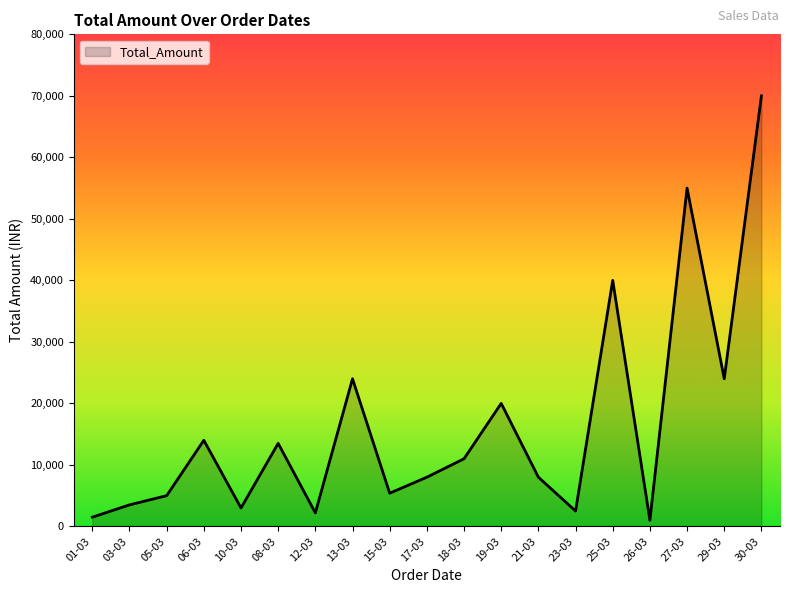

How many interior local peaks (higher than both neighbors) does the data have?

6